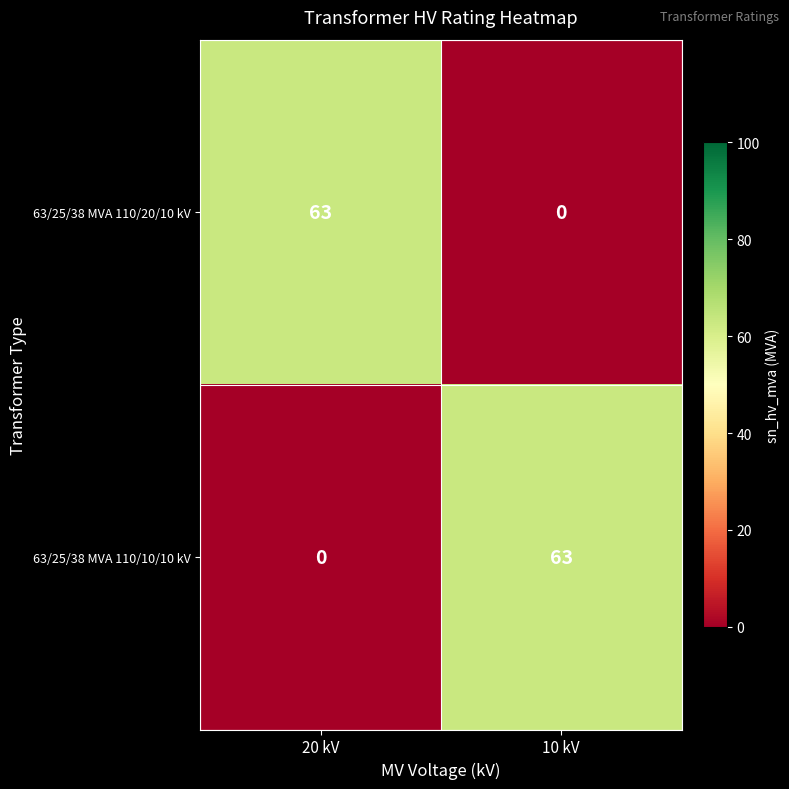

True or false: 63/25/38 MVA 110/20/10 kV has a value of 35 at 10 kV.

False